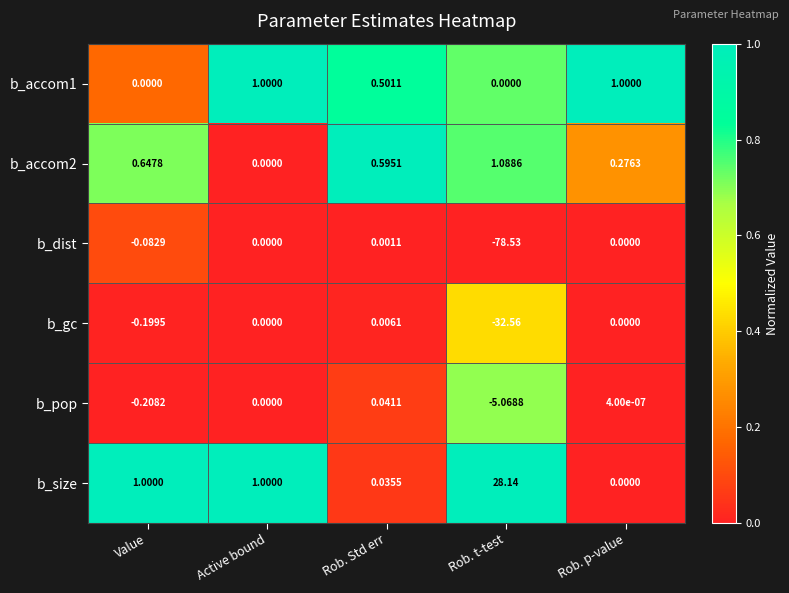

What is the spread (max minus min) of values at Rob. t-test?

106.7